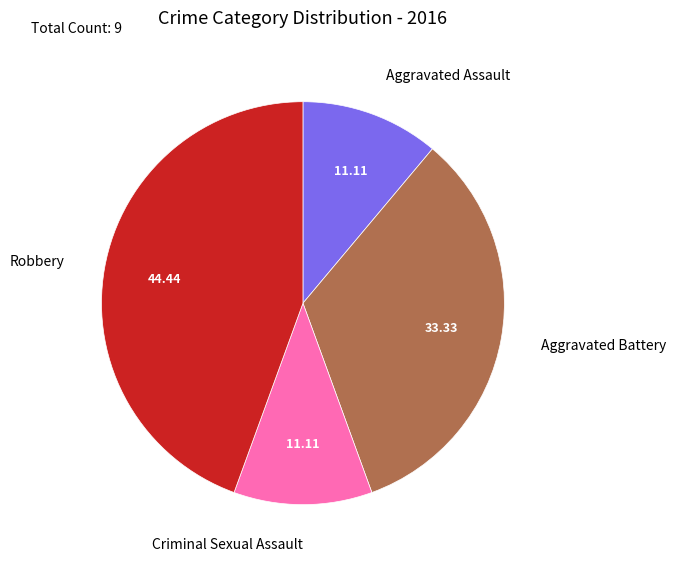

Do Criminal Sexual Assault and Robbery together represent more than half of the pie?

Yes